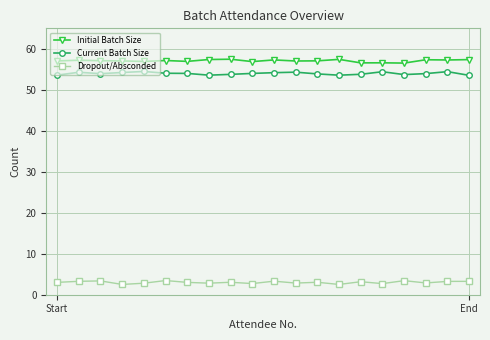

Which series has the largest range (max minus min)?

Current Batch Size